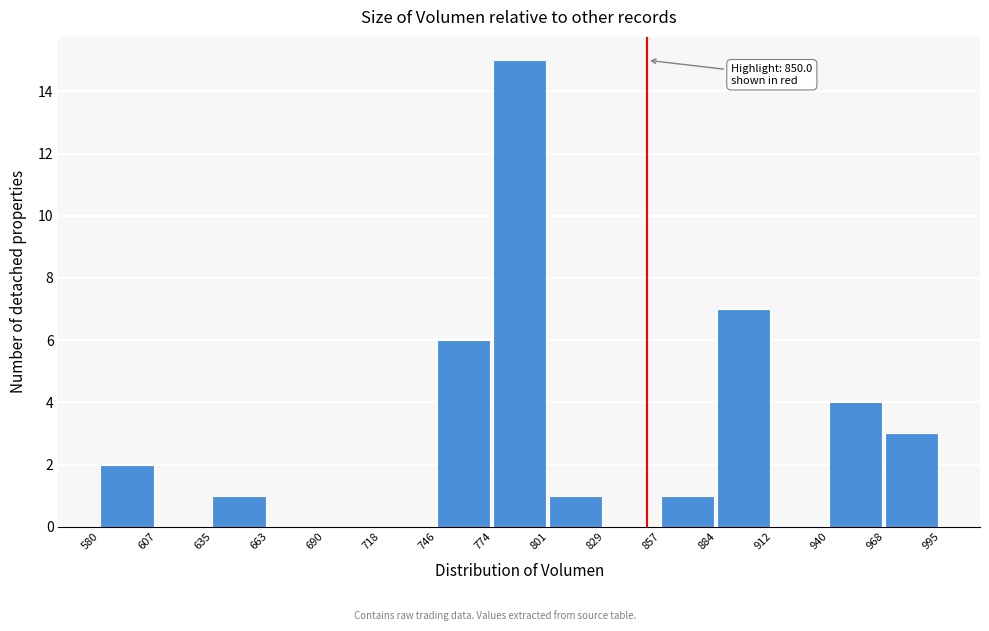

Over which range of the x-axis is the bar tallest?

774 to 801